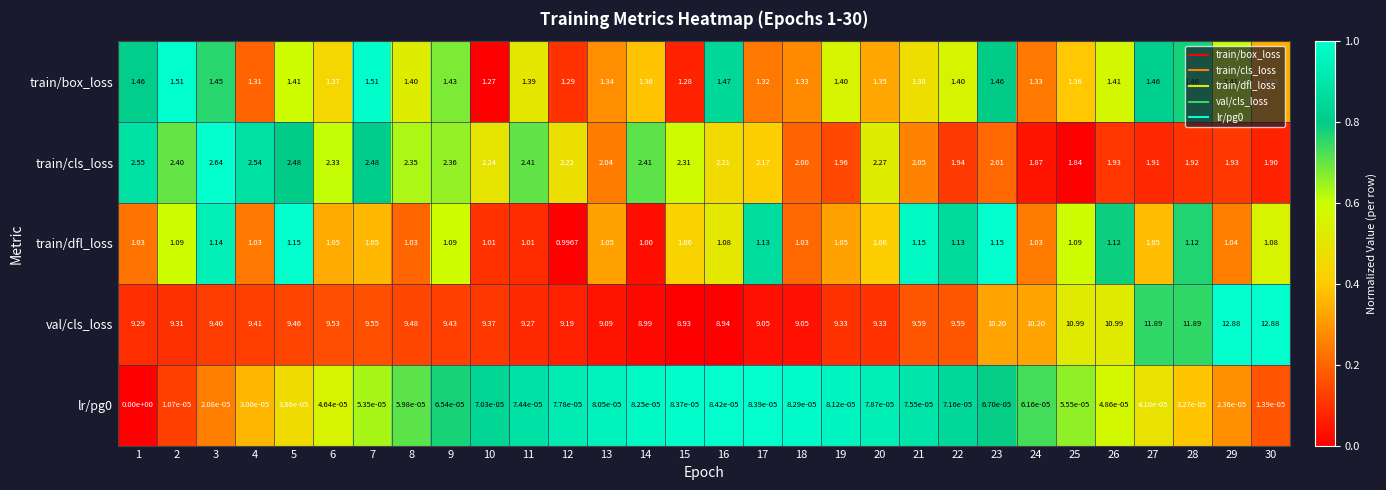

Between 1 and 16, which series saw the biggest shift?

val/cls_loss